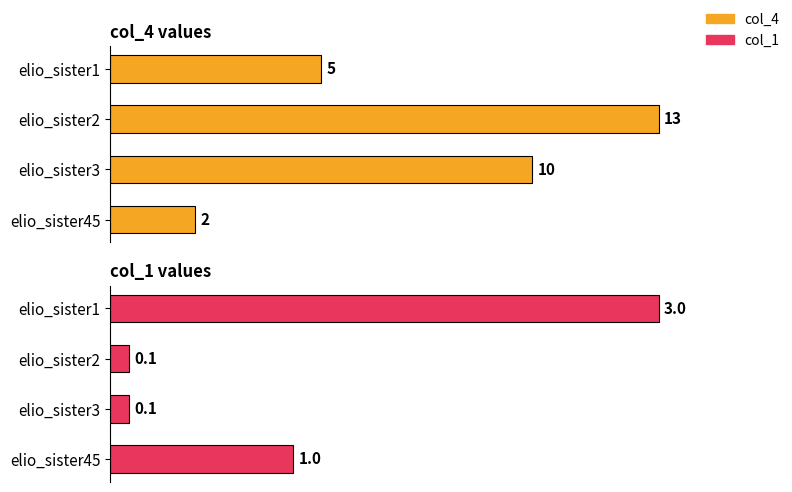

Which series has the largest range (max minus min)?

col_1